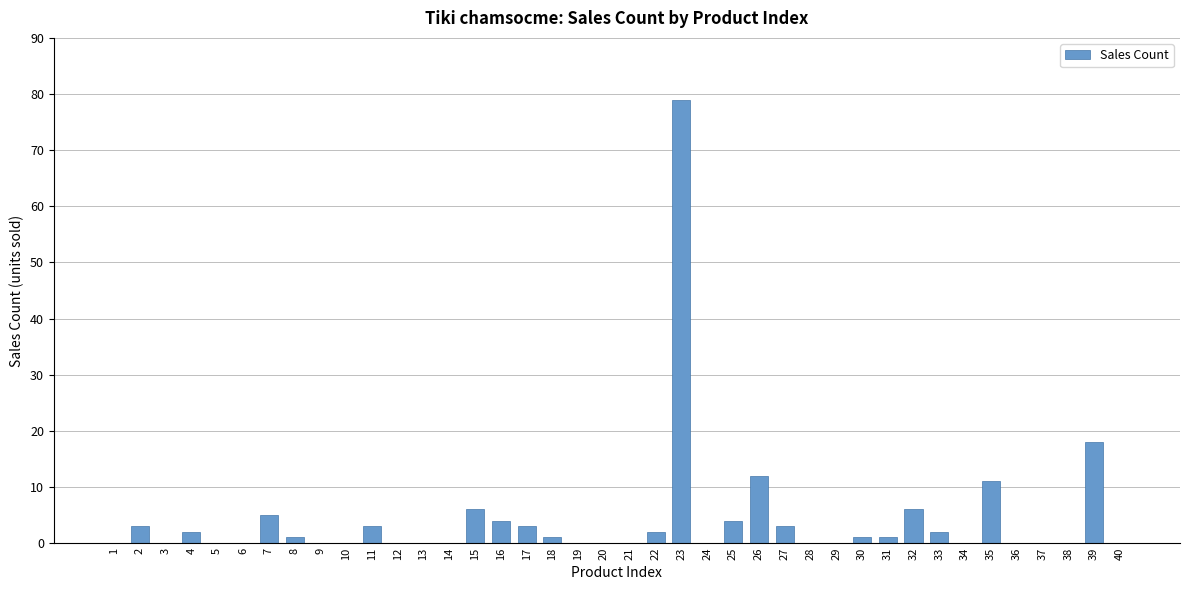

Reading right to left, transcribe all the data shown in this chart.

40=0	39=18	38=0	37=0	36=0	35=11	34=0	33=2	32=6	31=1	30=1	29=0	28=0	27=3	26=12	25=4	24=0	23=79	22=2	21=0	20=0	19=0	18=1	17=3	16=4	15=6	14=0	13=0	12=0	11=3	10=0	9=0	8=1	7=5	6=0	5=0	4=2	3=0	2=3	1=0